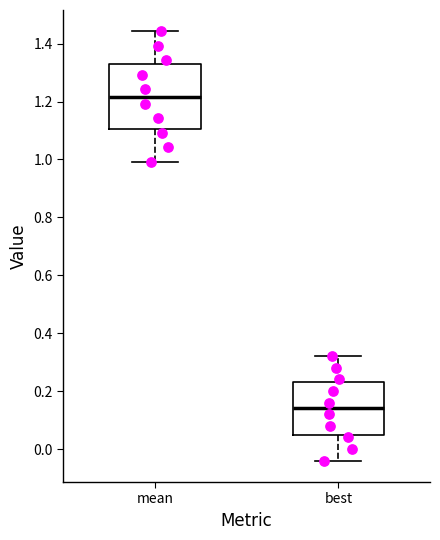

Reading left to right, read every box against the y-axis: the position of its median line, the range the box covers, and the ends of its whiskers. The values are not printed on the chart, so give them approximately, as read against the axis.

mean: median 1.22, box 1.10 to 1.32, whiskers 1.00 to 1.44
best: median 0.14, box 0.06 to 0.24, whiskers -0.04 to 0.32